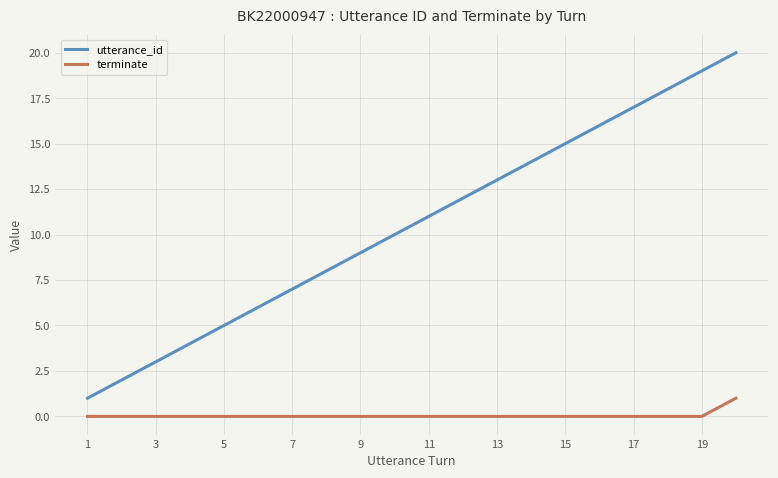

Which series has the largest total across all categories?

utterance_id